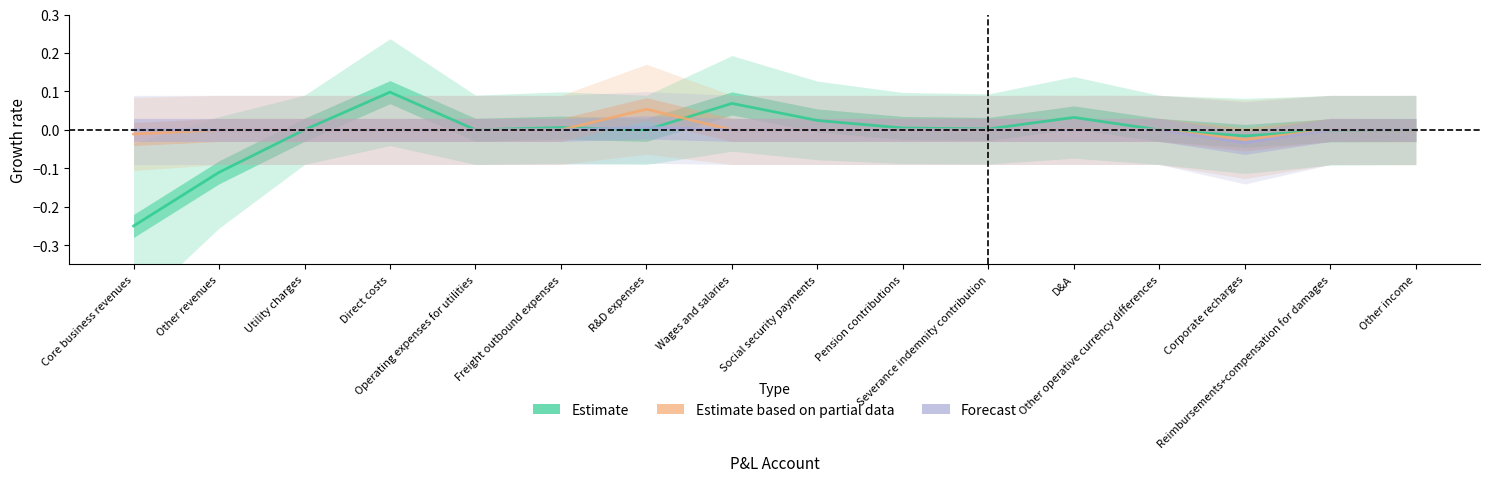

What position from the right is Social security payments?

8